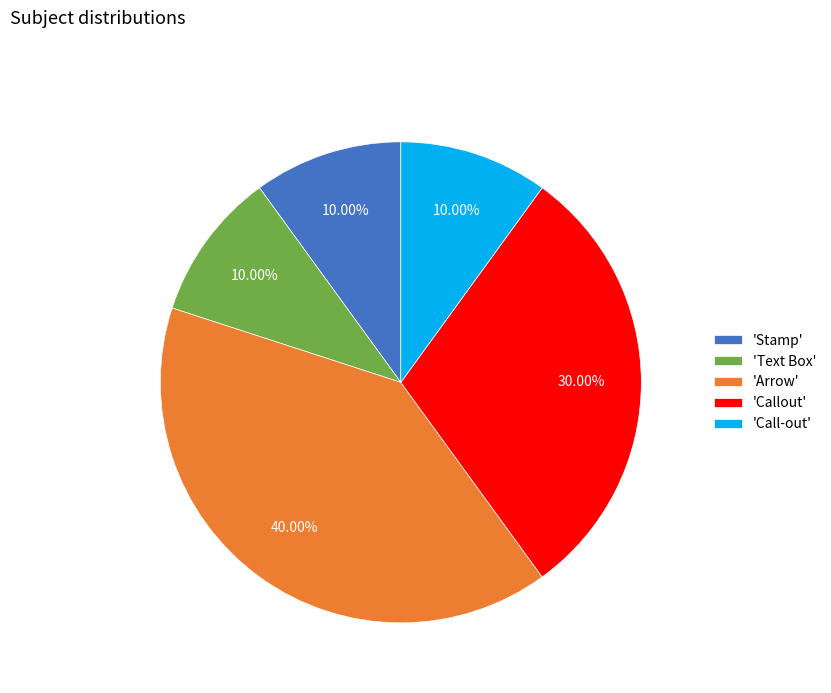

Is 'Arrow' the majority of the pie?

No